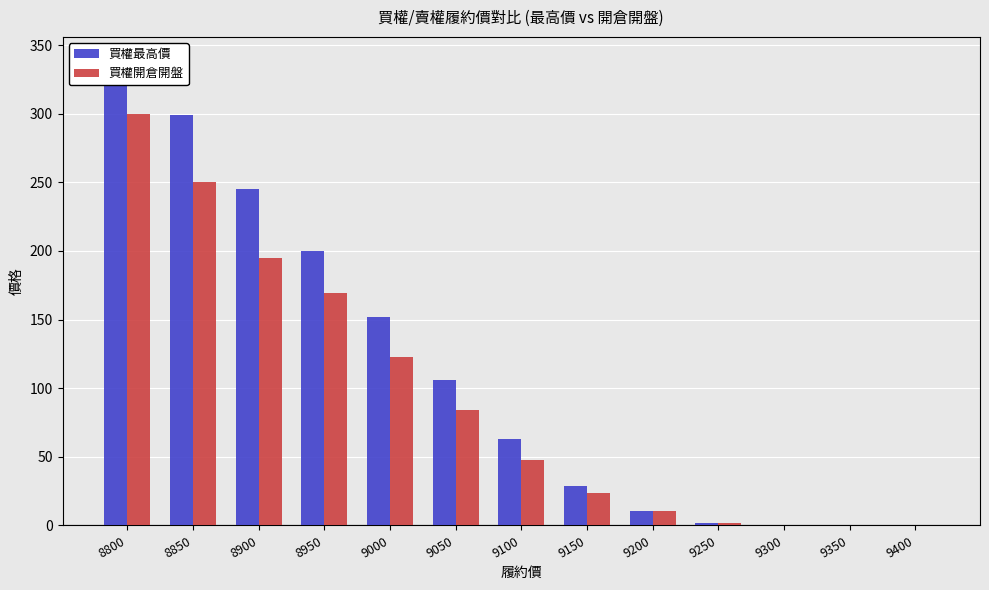

How many series are shown in this chart?

2